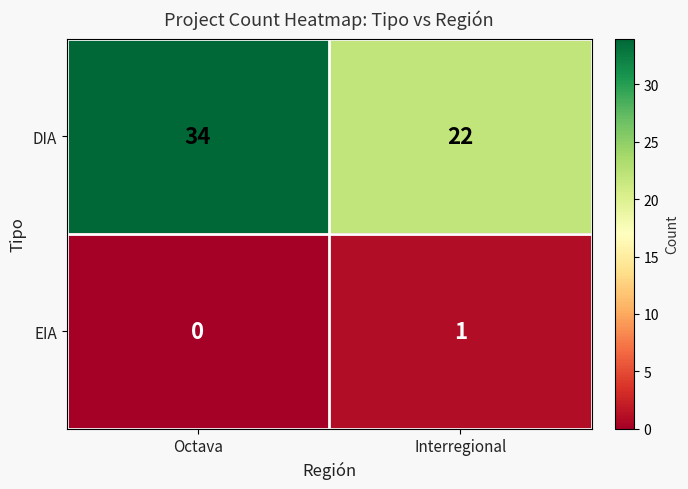

What is the minimum value for DIA?

22